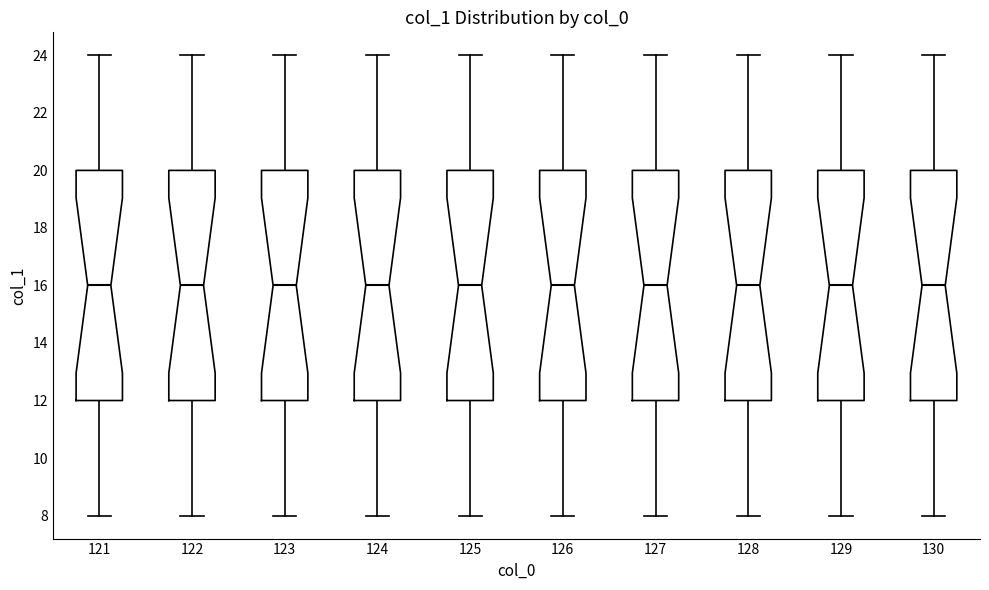

Where does the upper whisker of the box at x = 124 end on the y-axis? The values are not printed on the chart, so give them approximately, as read against the axis.

24